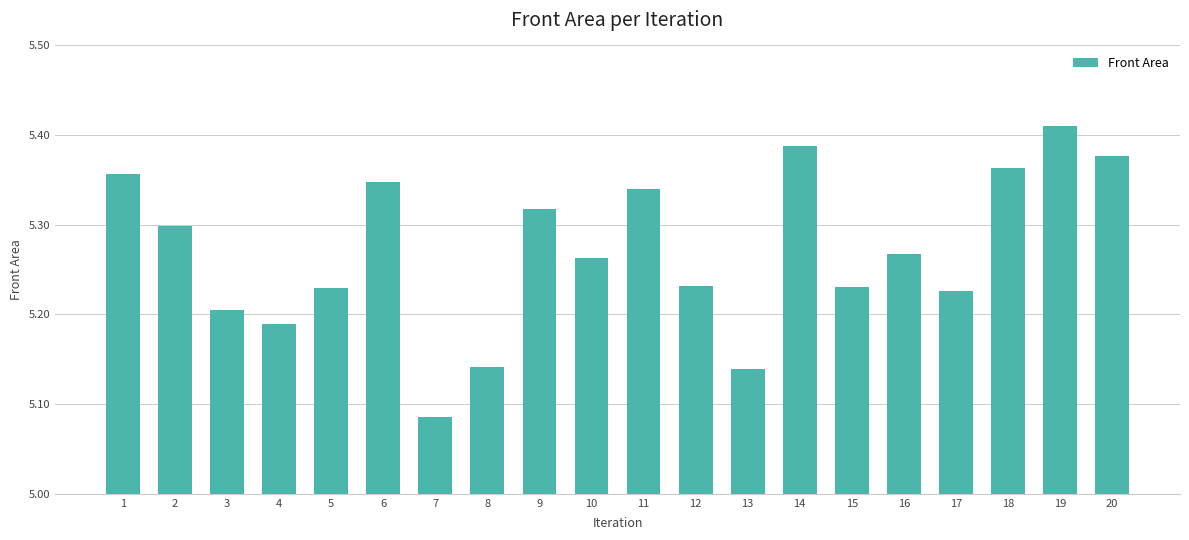

Which category has the lowest value across all series?

7